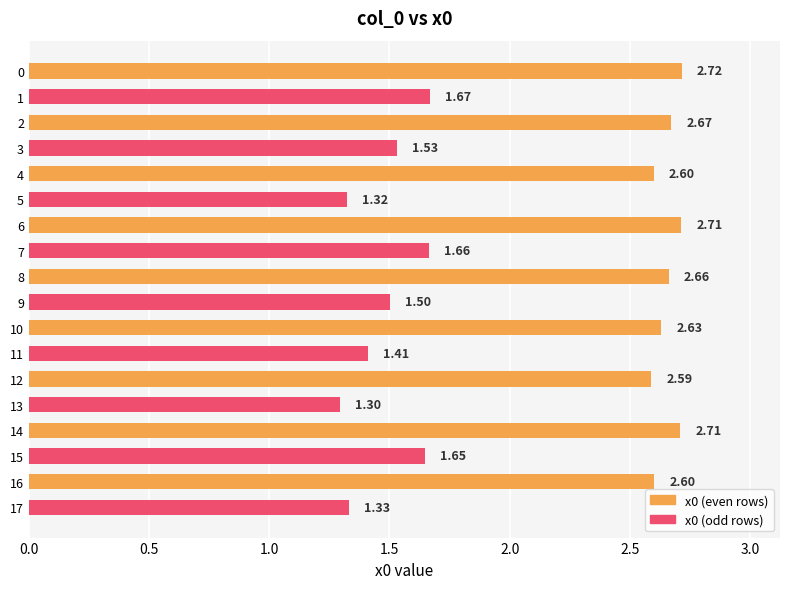

At how many categories does at least one series exceed 2?

9